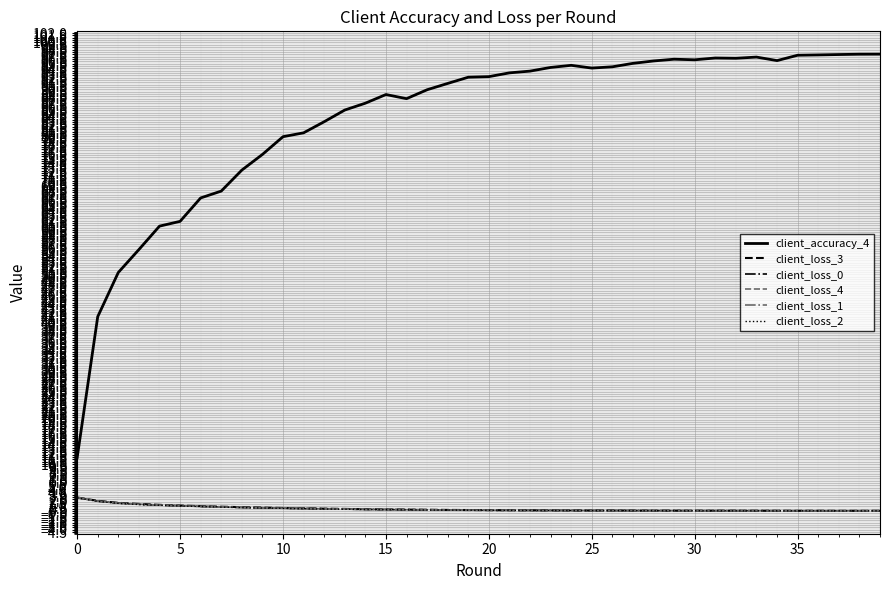

True or false: client_accuracy_4 and client_loss_2 intersect in this chart.

False